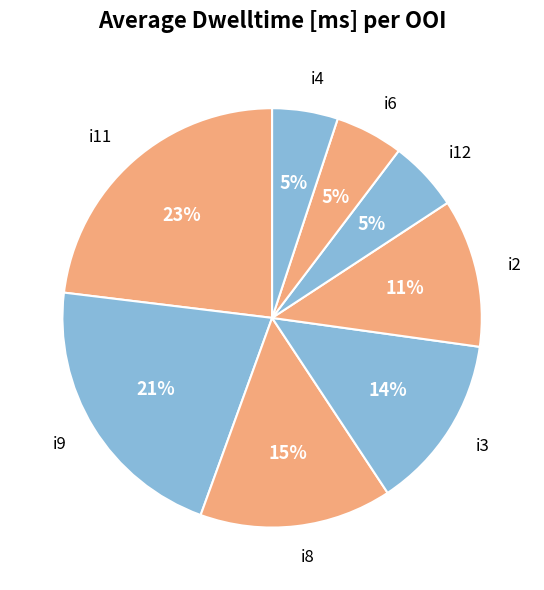

How many segments does this pie chart have?

8